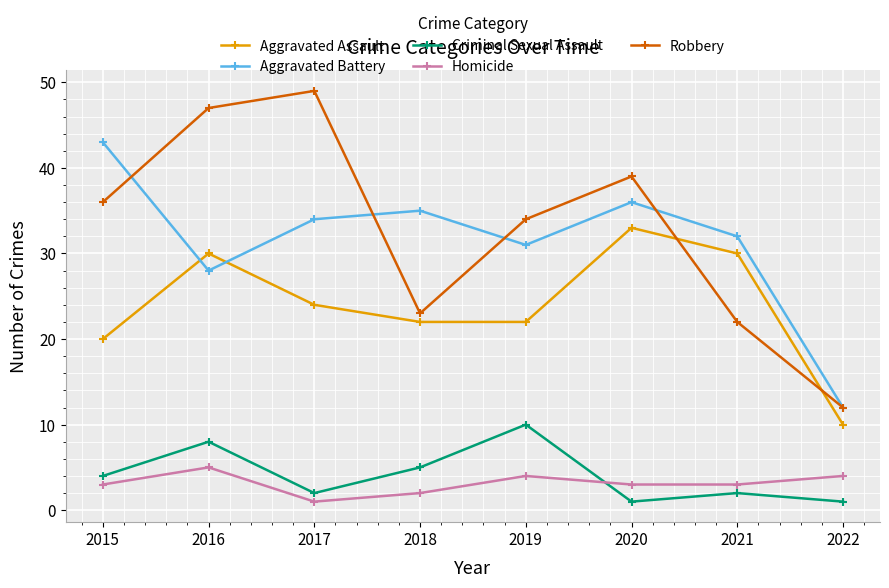

What are all the series names shown in the legend?

Aggravated Assault, Aggravated Battery, Criminal Sexual Assault, Homicide, Robbery